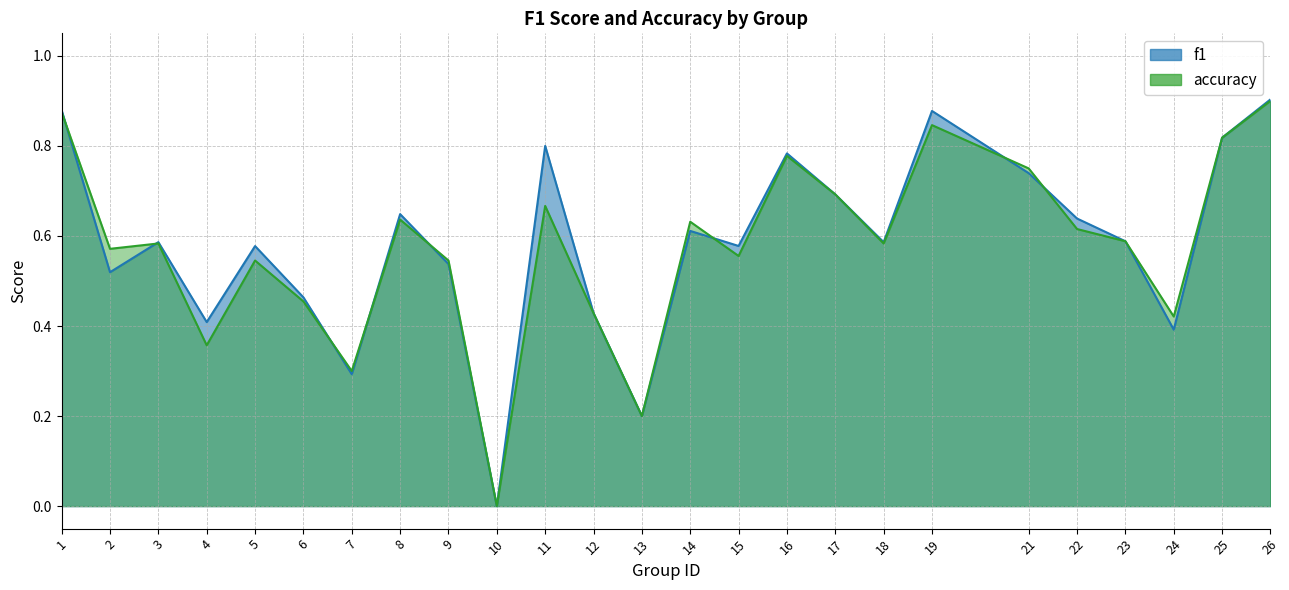

What is the average value of the accuracy series?

0.6